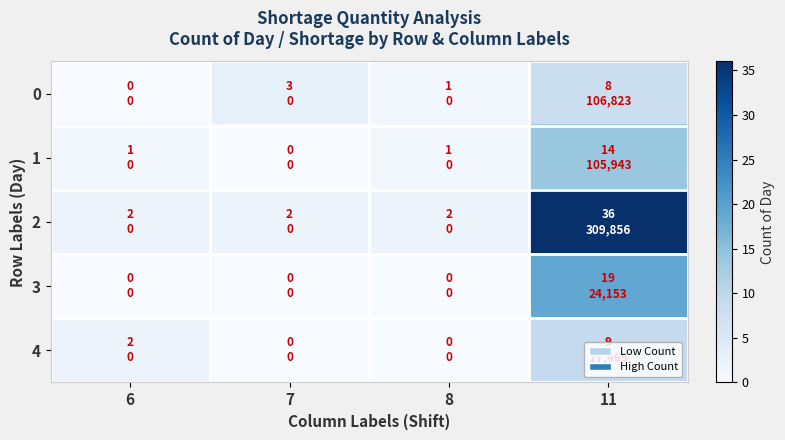

Between 7 and 8, which is larger?

7